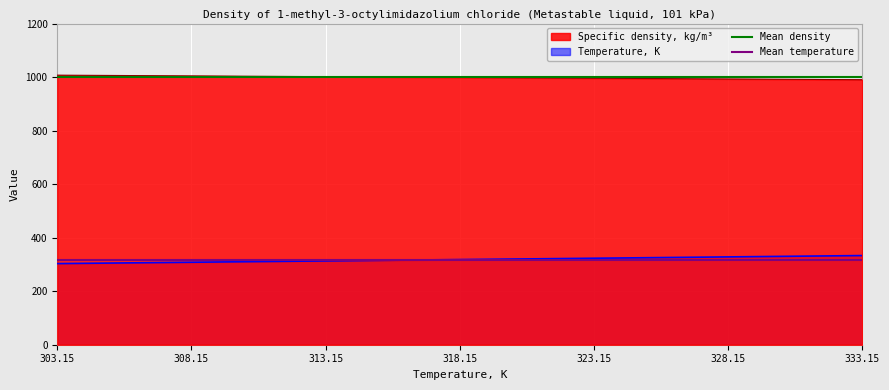

Does the chart display data point markers on the line(s)?

No